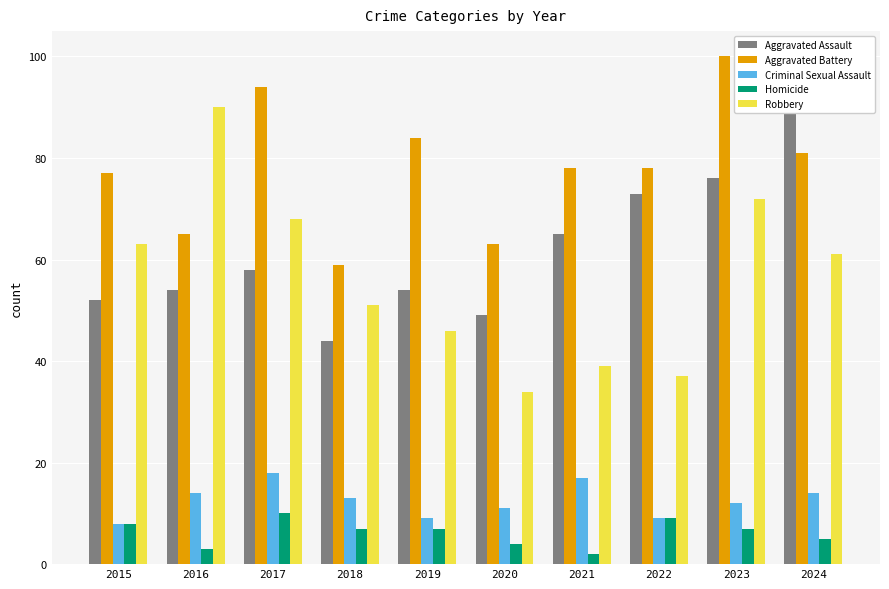

List the labels in order of Aggravated Battery value, smallest first.

2018, 2020, 2016, 2015, 2021, 2022, 2024, 2019, 2017, 2023